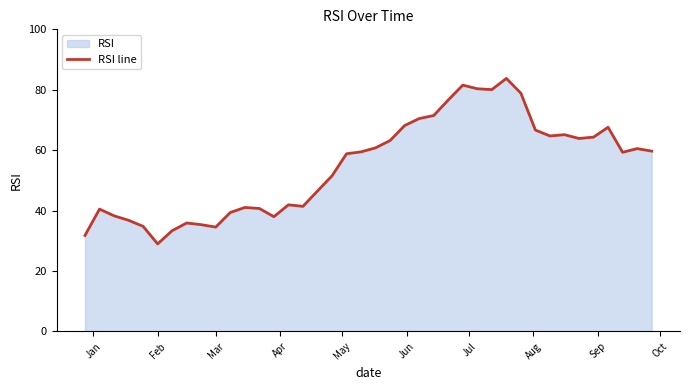

What is the minimum value shown in the chart?

29.0